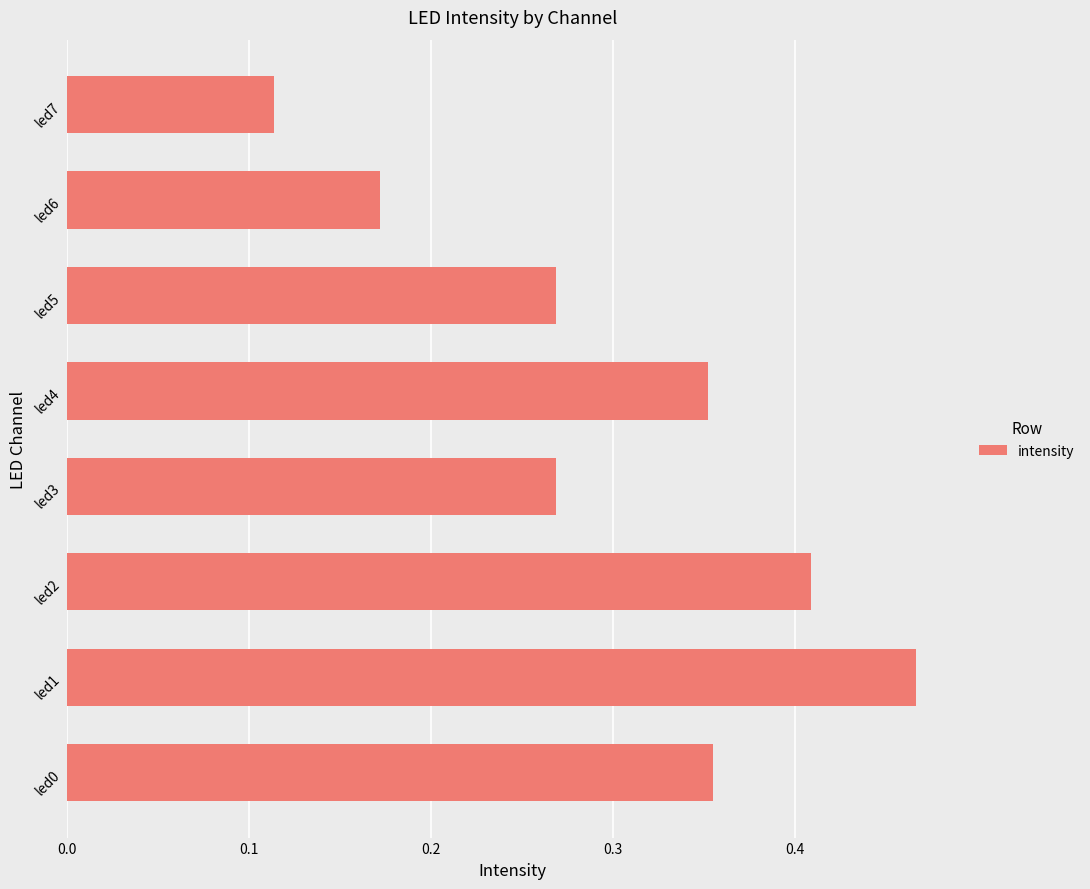

Which has a higher value, led4 or led7?

led4